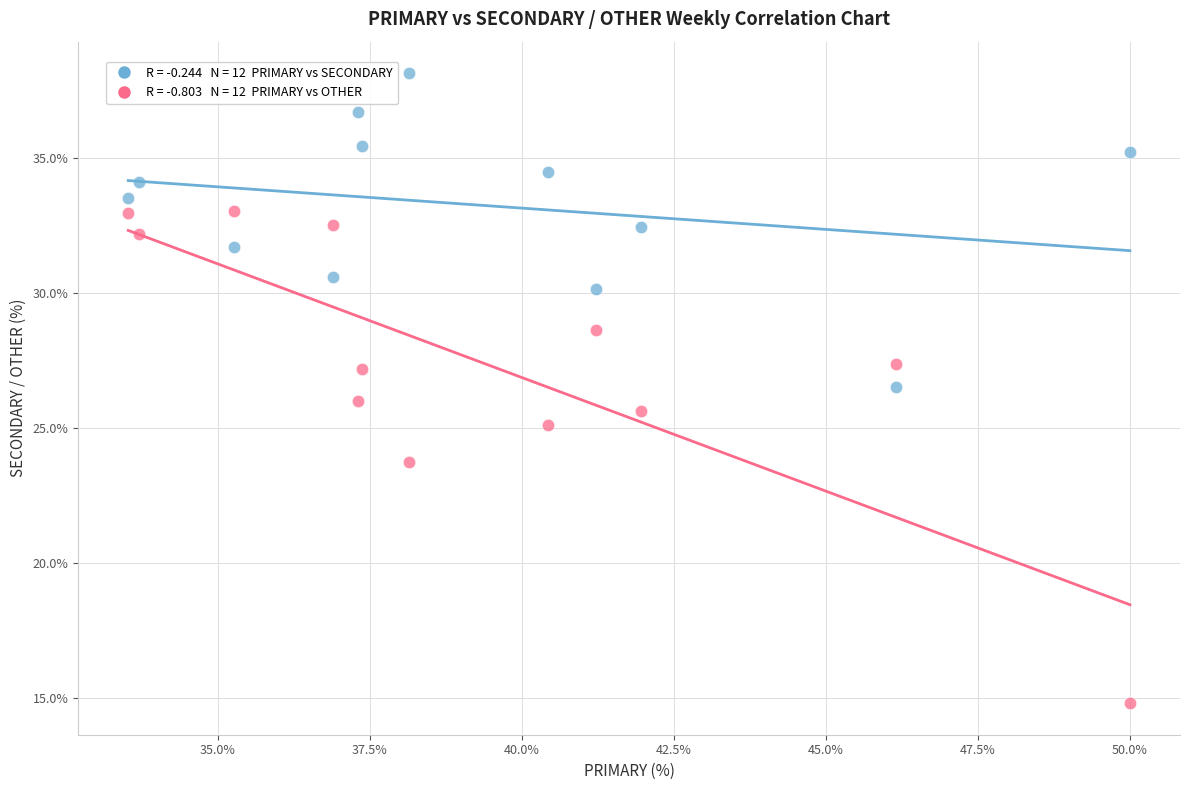

Across all data points, what is the range of Y values (max minus min)?

23.4